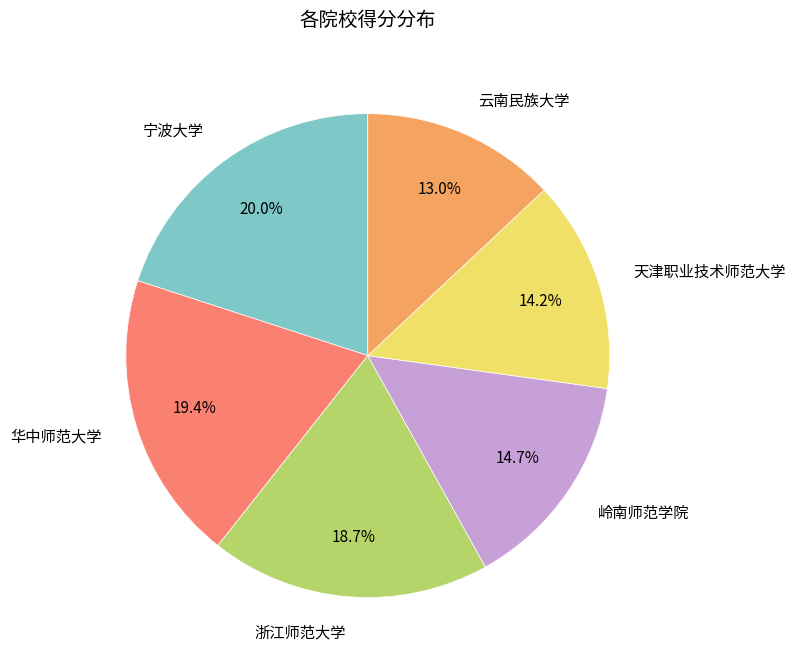

Does any single category account for the majority?

No